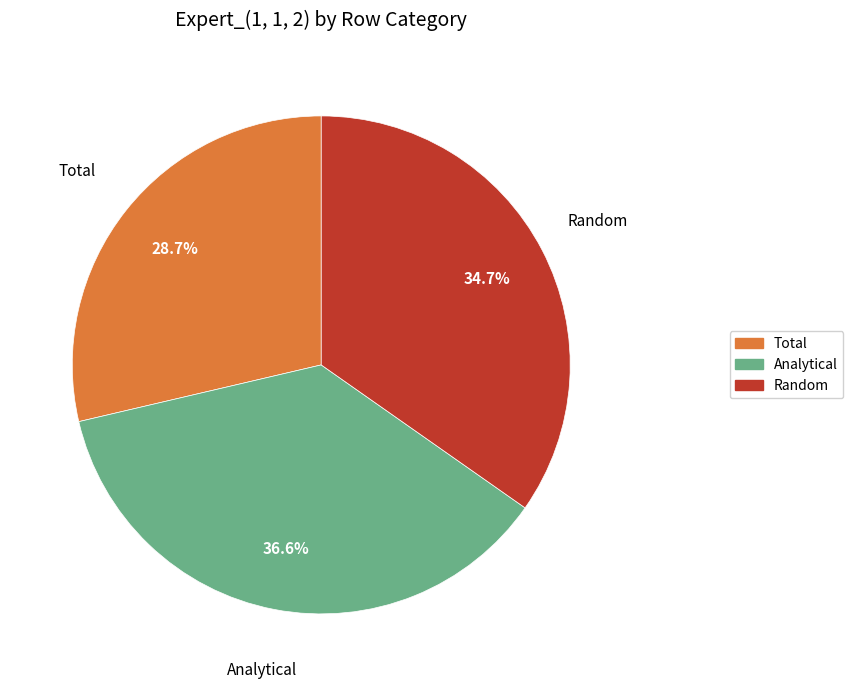

The Random slice represents 48% of the pie. True or false?

False